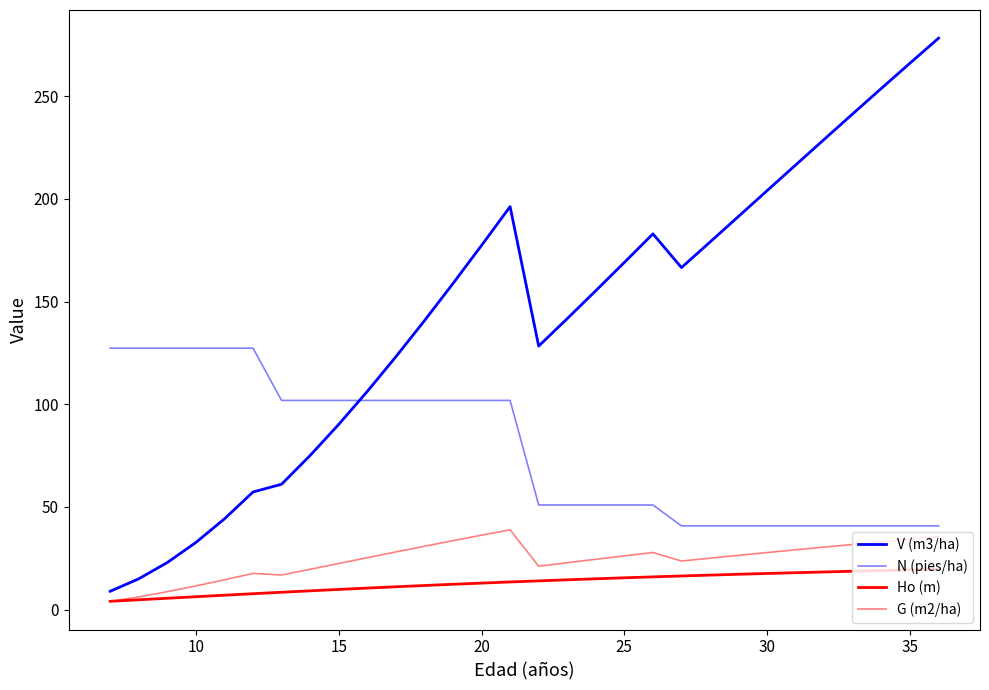

List the series in order of their peak value, lowest first.

Ho (m), G (m2/ha), N (pies/ha), V (m3/ha)